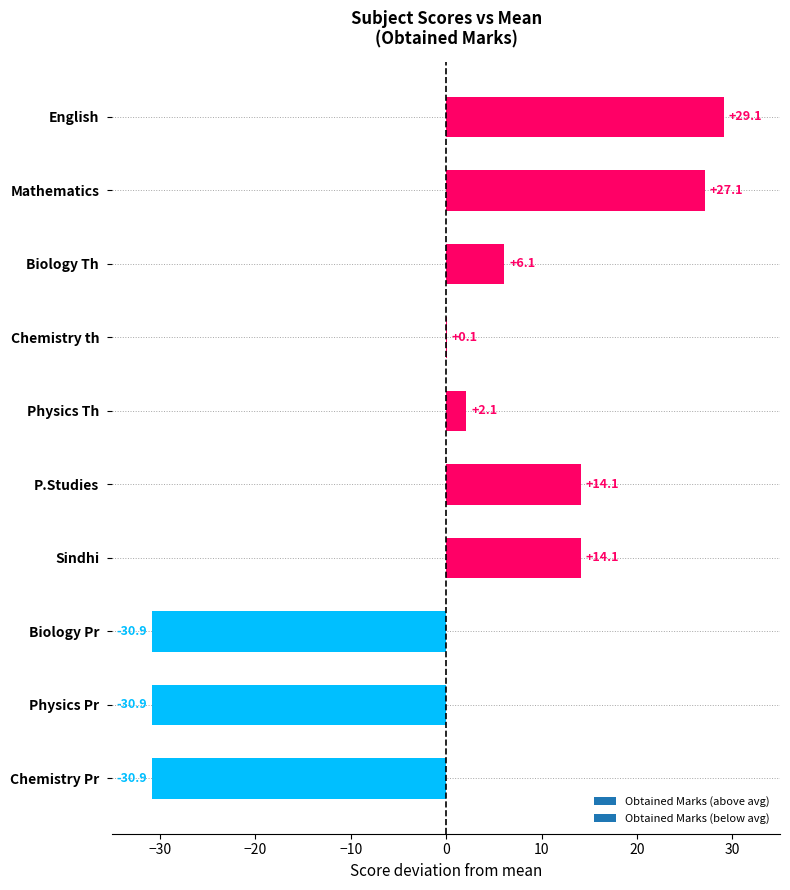

At which label is the value closest to 0?

Chemistry th